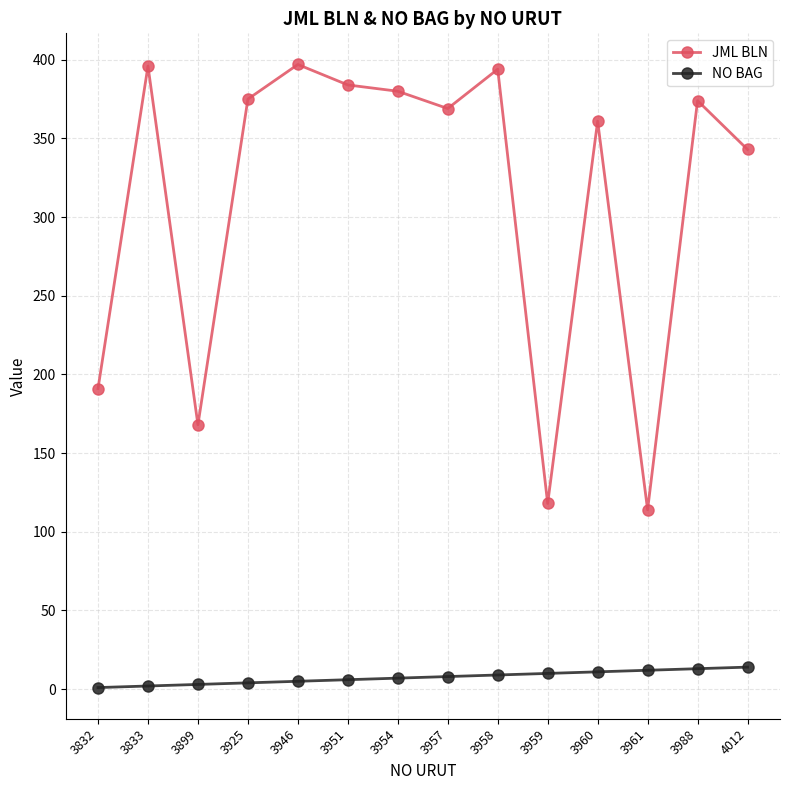

How many data points does each series have?

14